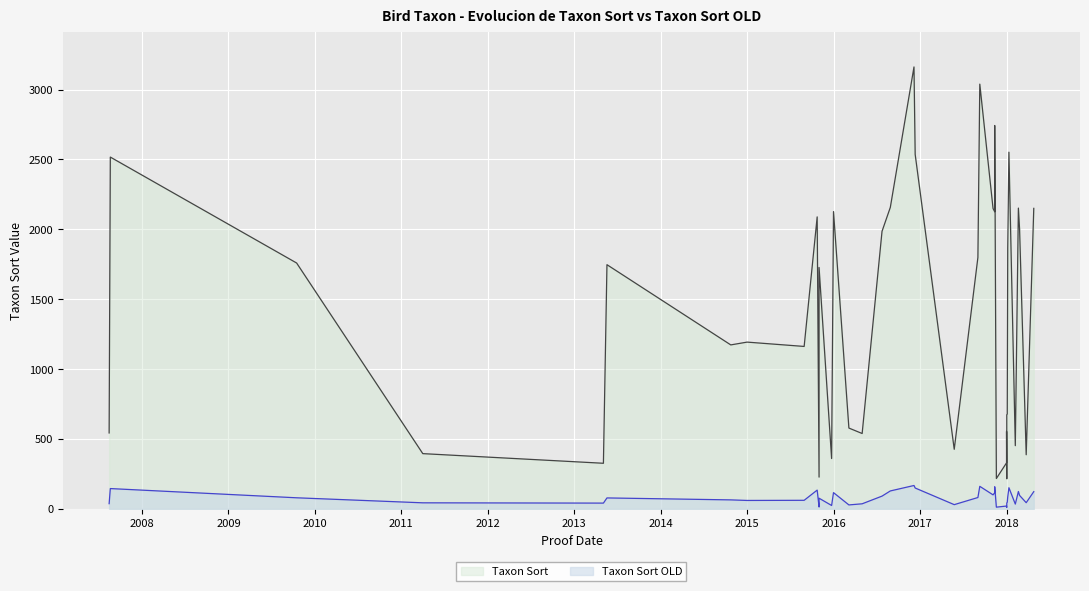

Rank the series at 21 from lowest to highest value.

Taxon Sort OLD, Taxon Sort